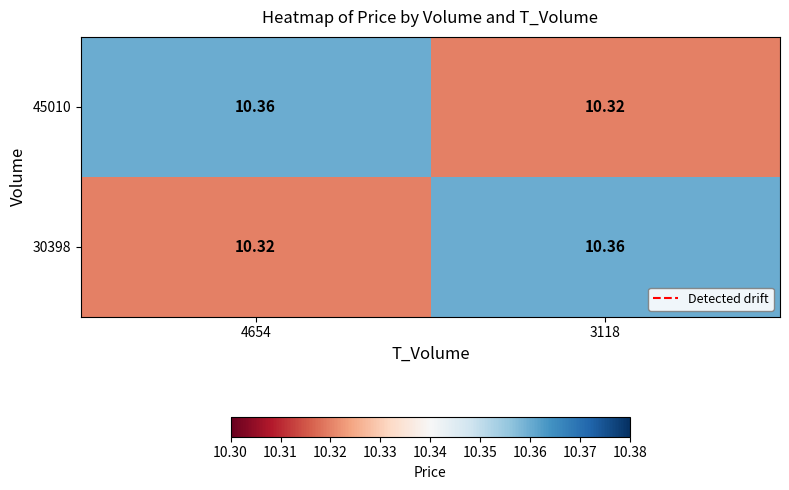

Is the value of 45010 at 3118 greater than the value of 30398 at 3118?

No